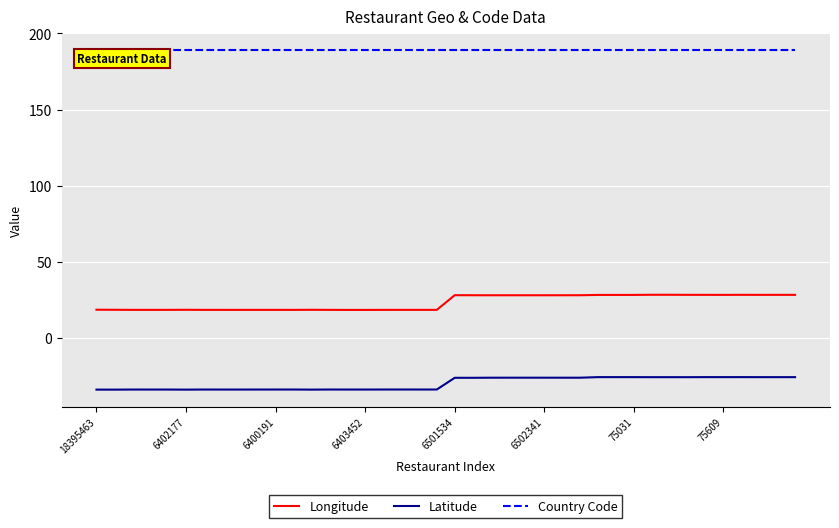

Count the number of data series in this chart.

3